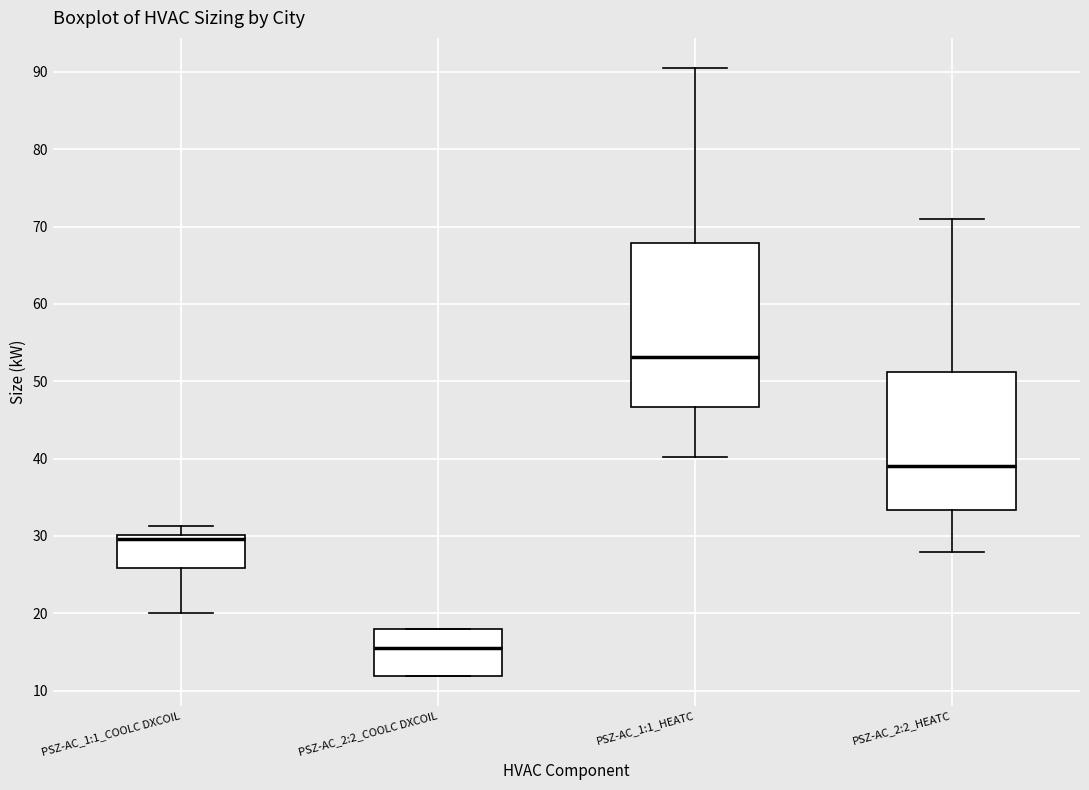

Reading left to right, transcribe this box plot: for each box, give where its median line is, the range the box spans, and where its two whiskers end, as read against the y-axis. The values are not printed on the chart, so give them approximately, as read against the axis.

PSZ-AC_1:1_COOLC DXCOIL: median 30 (just below the box's upper edge), box 26 to 30, whiskers 20 to 31
PSZ-AC_2:2_COOLC DXCOIL: median 15, box 12 to 18, whiskers 12 to 18
PSZ-AC_1:1_HEATC: median 53, box 47 to 68, whiskers 40 to 90
PSZ-AC_2:2_HEATC: median 39, box 33 to 51, whiskers 28 to 71